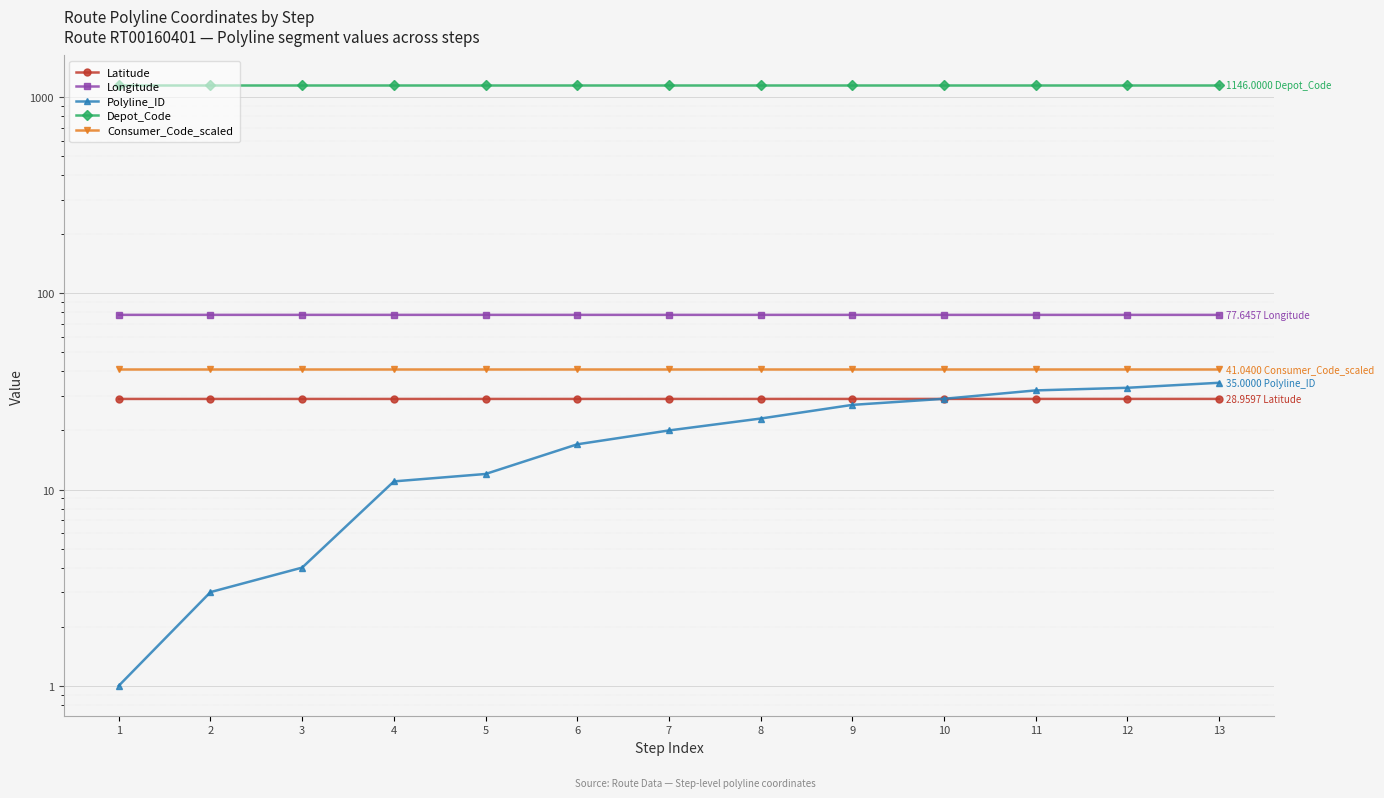

Which series has the largest total across all categories?

Depot_Code